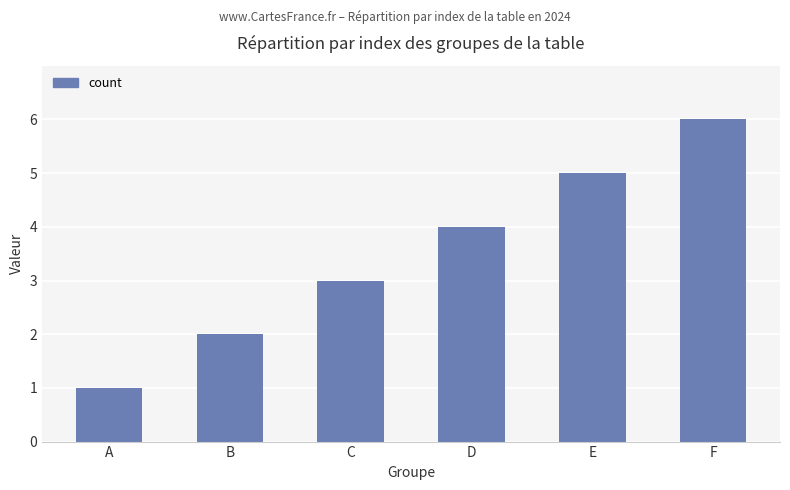

The chart shows a value of 6 at F. True or false?

True